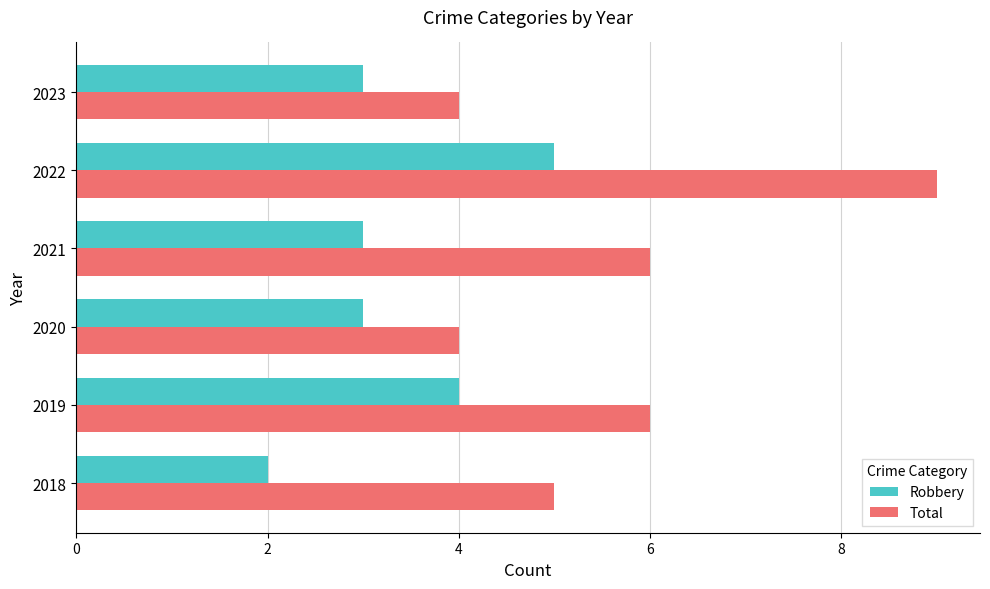

How many categories are shown in the chart?

6